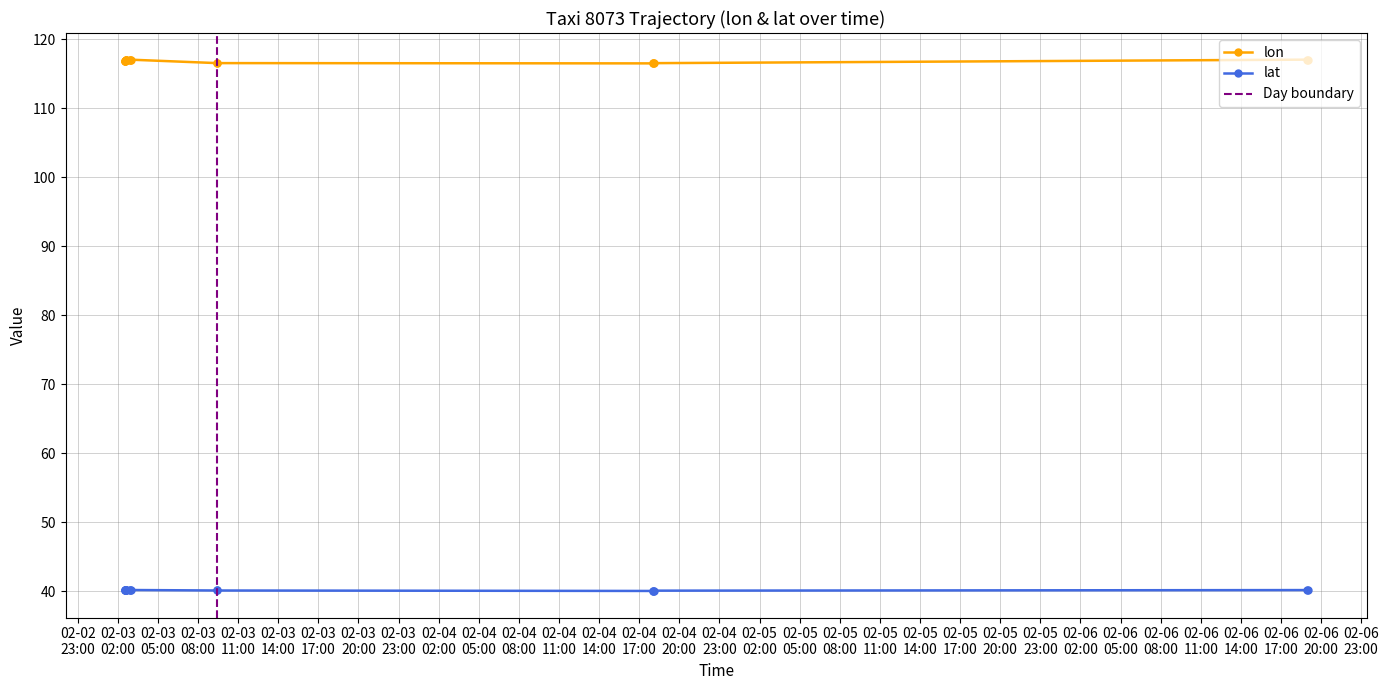

List the series in order of their overall mean, highest first.

lon, lat